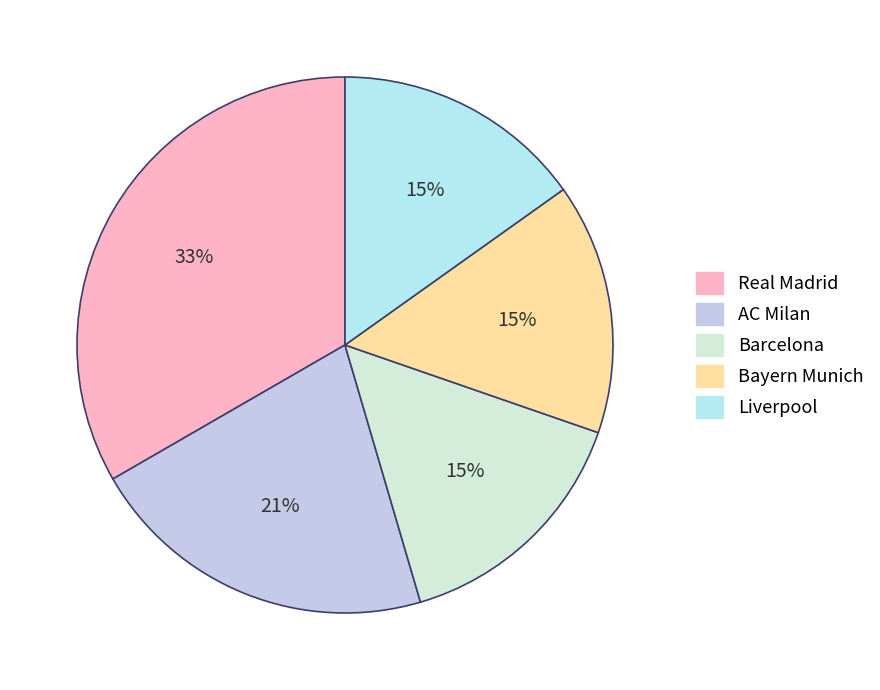

To the nearest percent, what is the difference between the Bayern Munich and AC Milan slice percentages?

6%